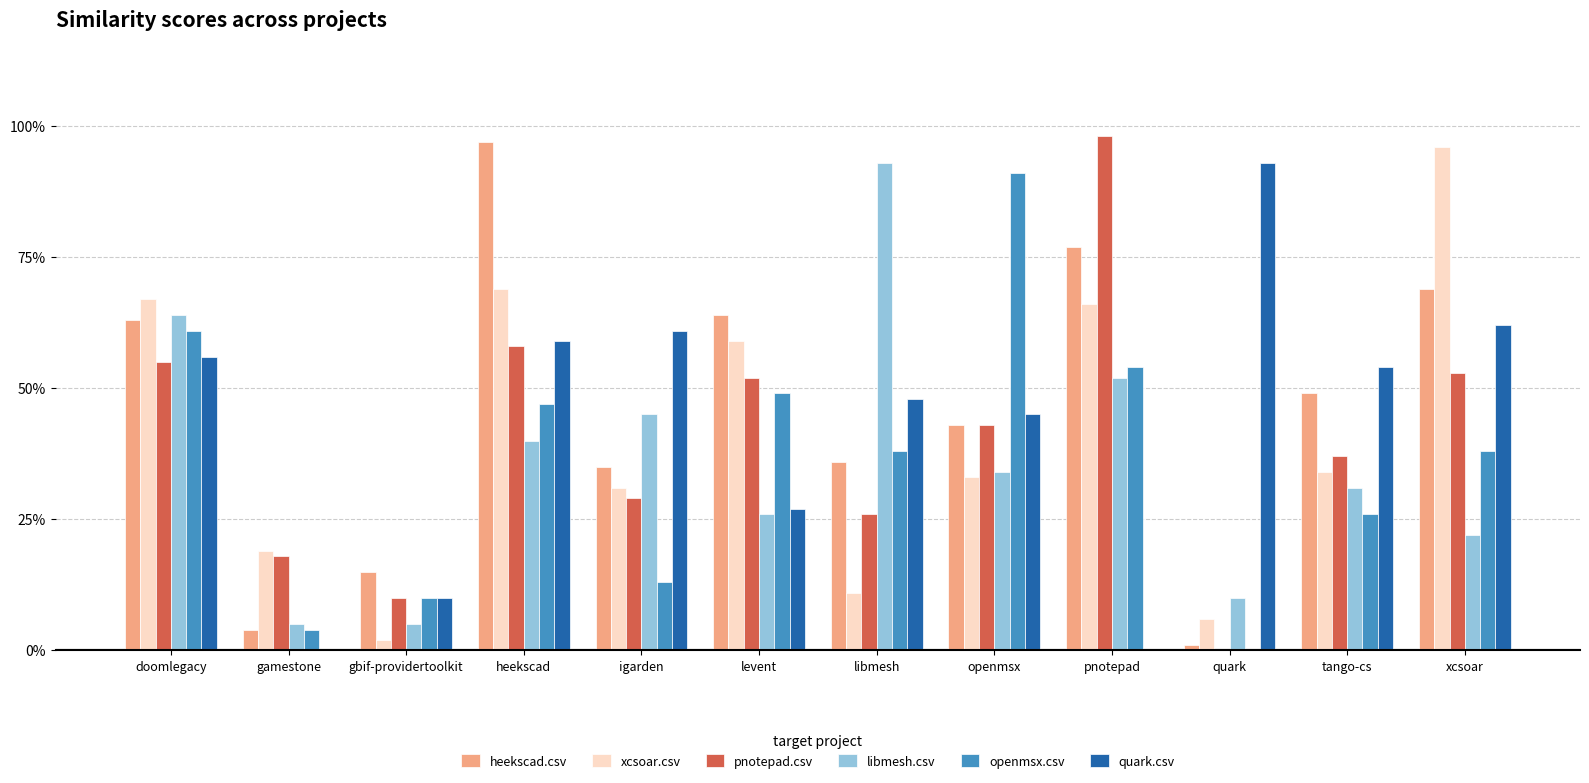

Rank the series by their maximum value, from lowest to highest.

openmsx.csv, libmesh.csv, quark.csv, xcsoar.csv, heekscad.csv, pnotepad.csv